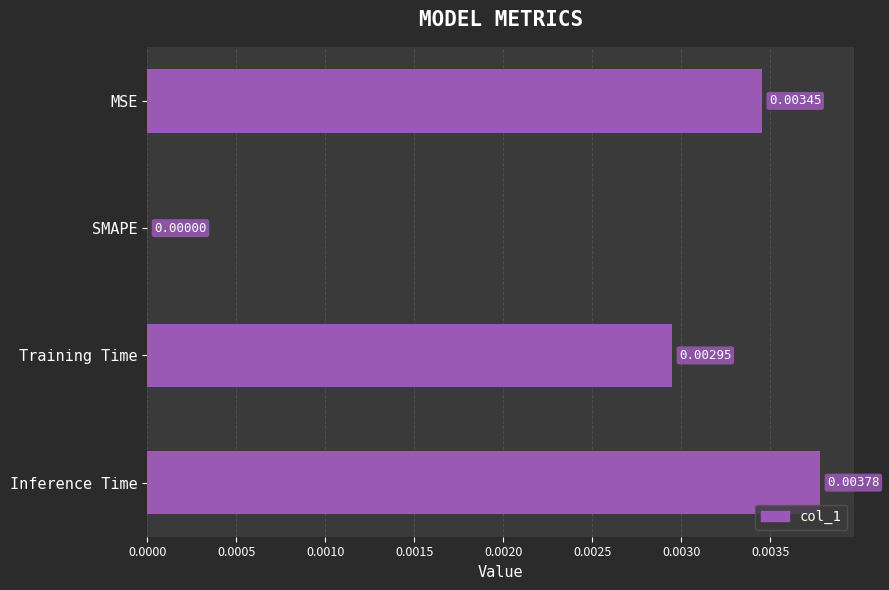

Between SMAPE and Inference Time, which is larger?

Inference Time